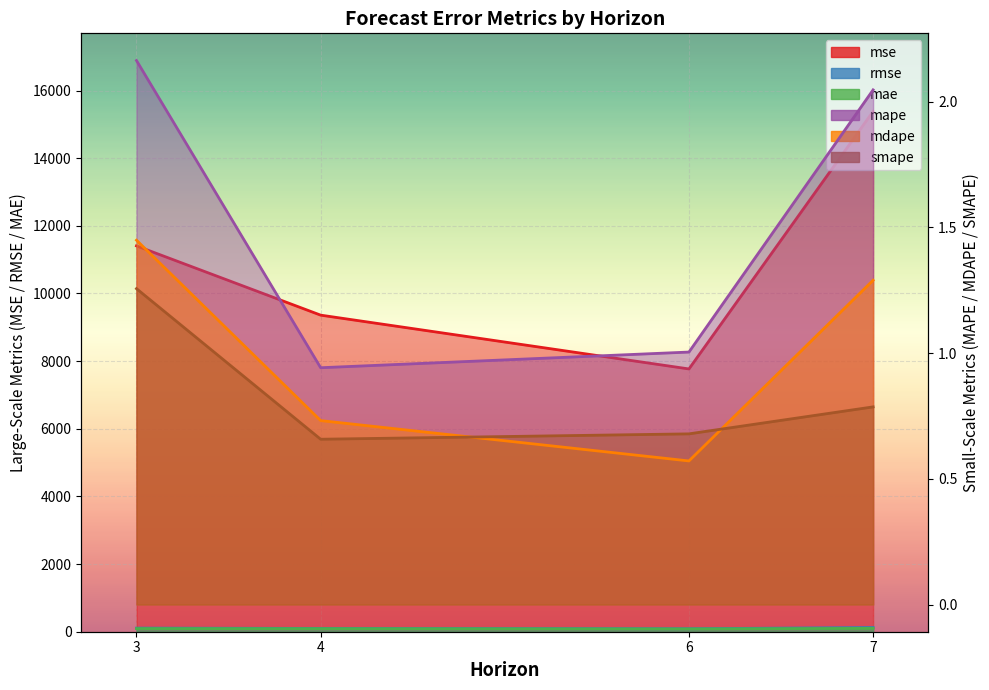

What is the maximum value for mse?

15382.9